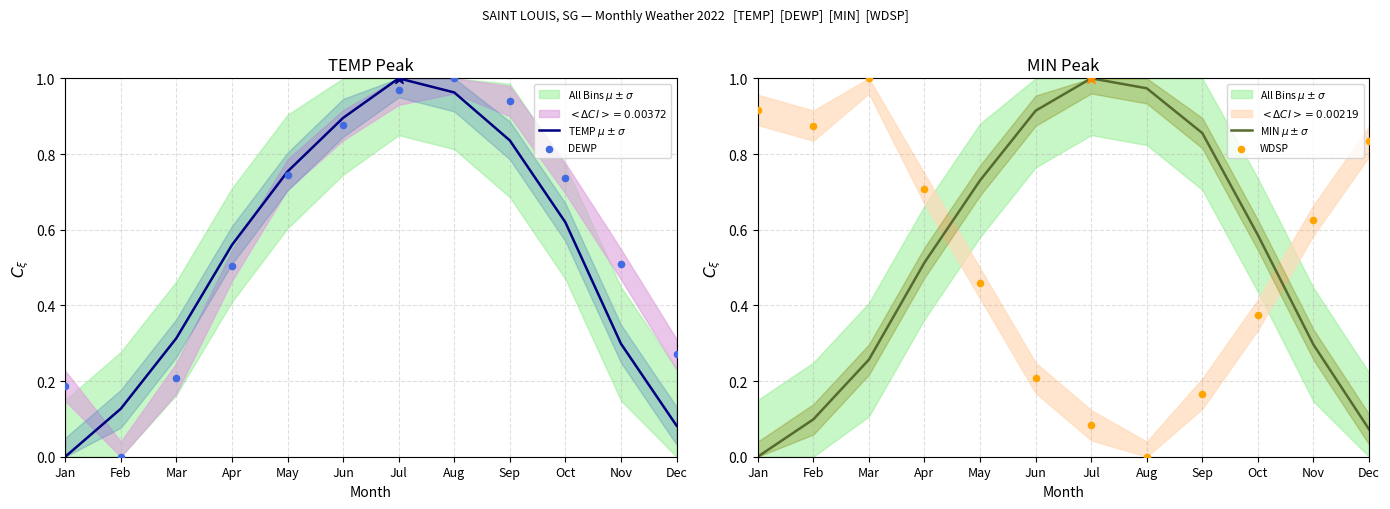

Which series has the largest total across all categories?

DEWP